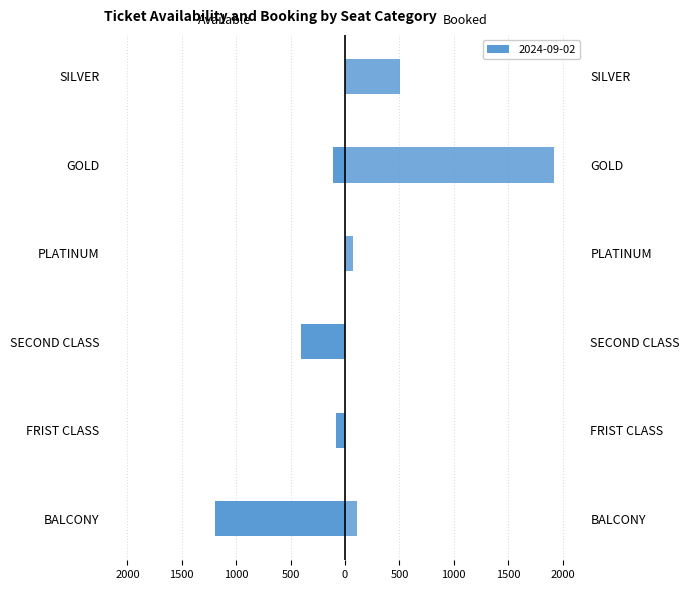

What is the average value of the sBookedTickets series?

436